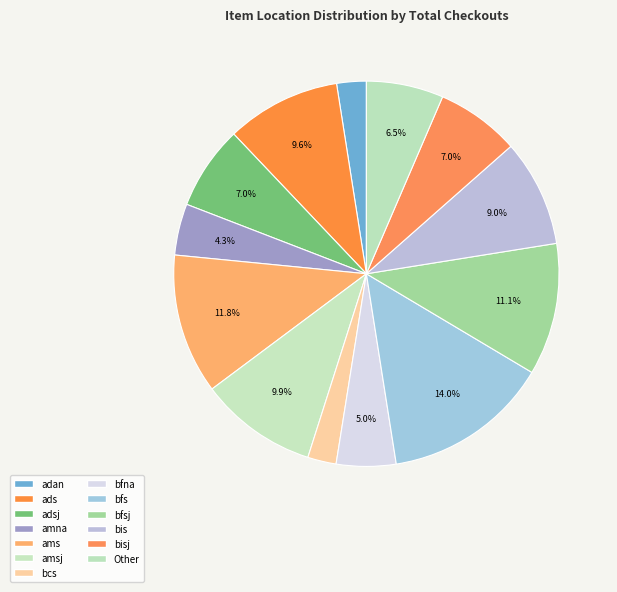

How many segments does this pie chart have?

13